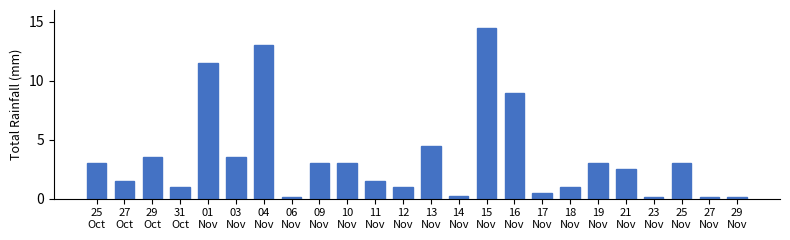

What is the sum of all values?

84.1